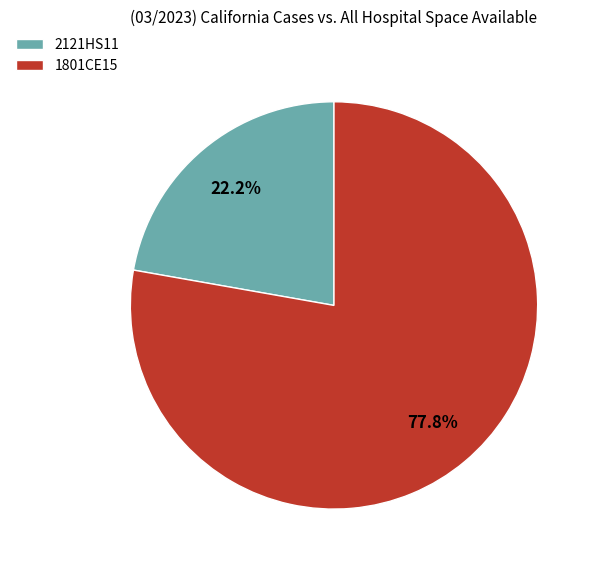

What is the ratio of the value at 2121HS11 to the value at 1801CE15?

0.3